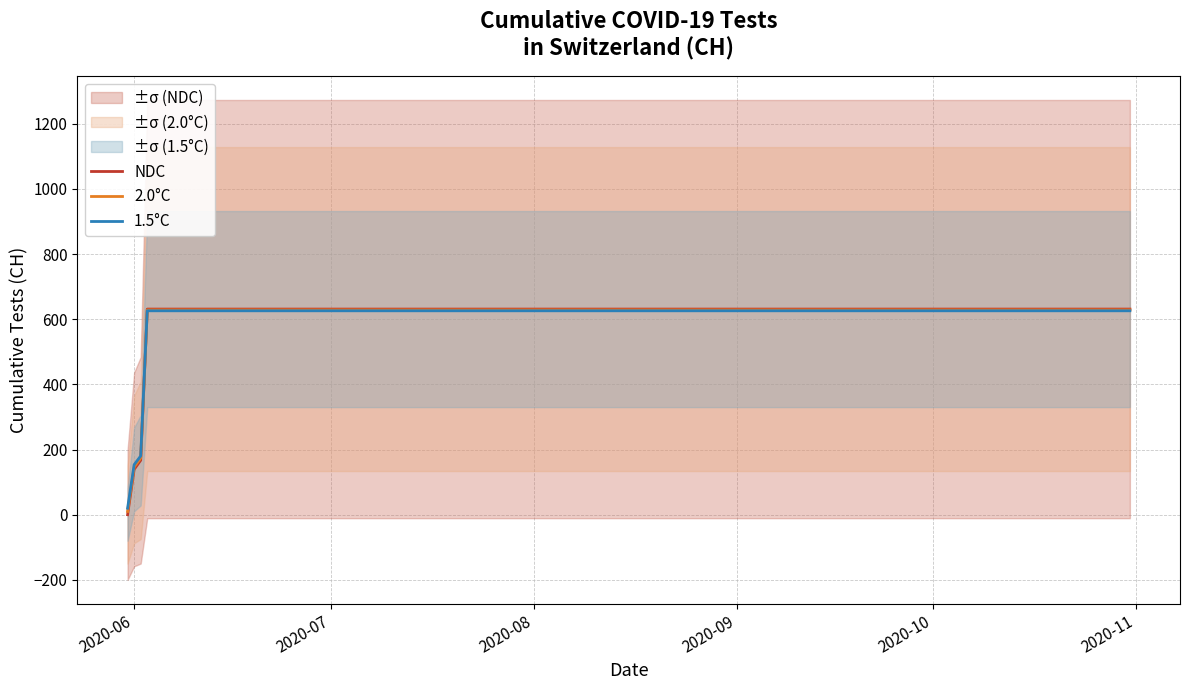

What is the maximum value for NDC?

631.0